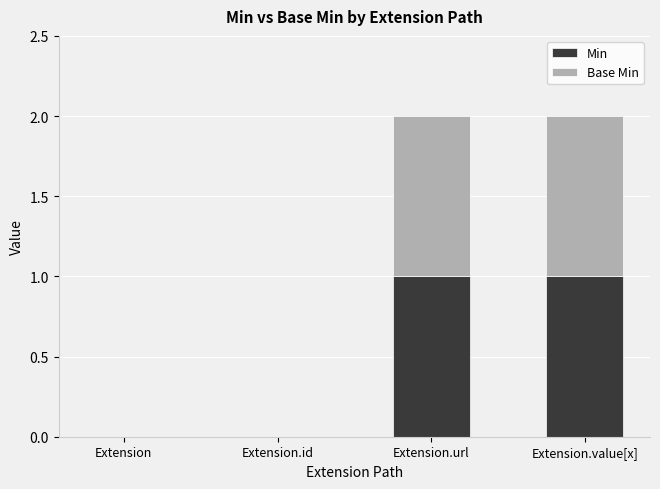

Is it true that Min equals 1 at Extension.value[x]?

True